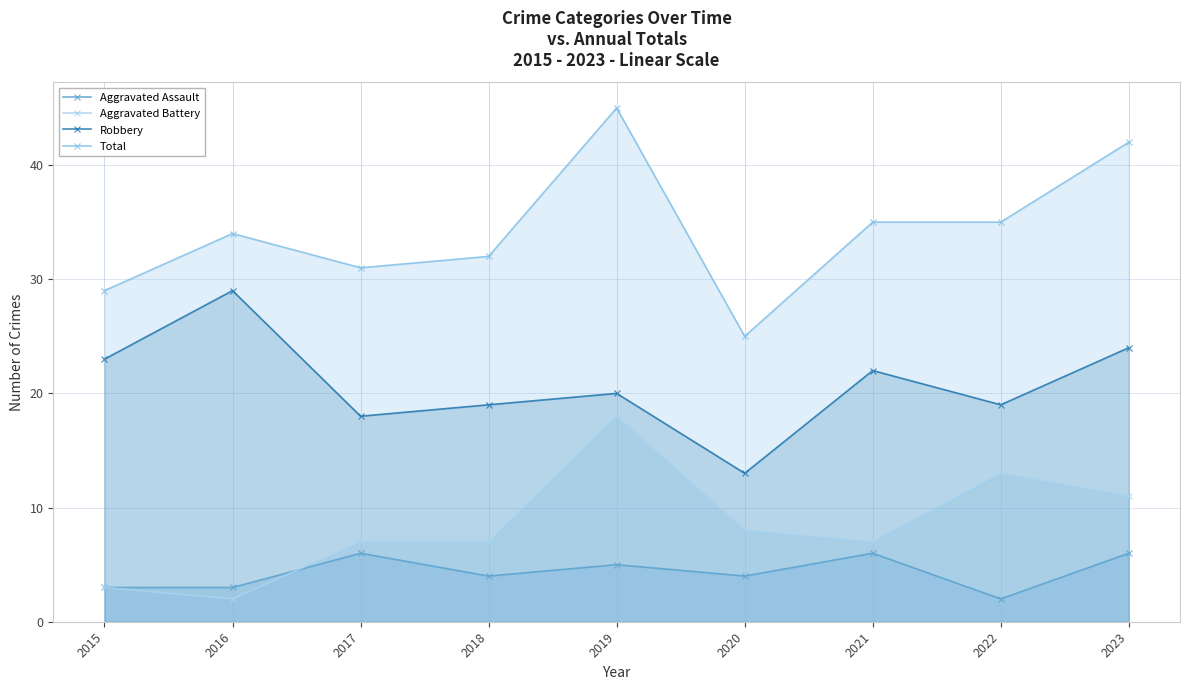

What is the value of the Robbery point at the 8th from the left?

19